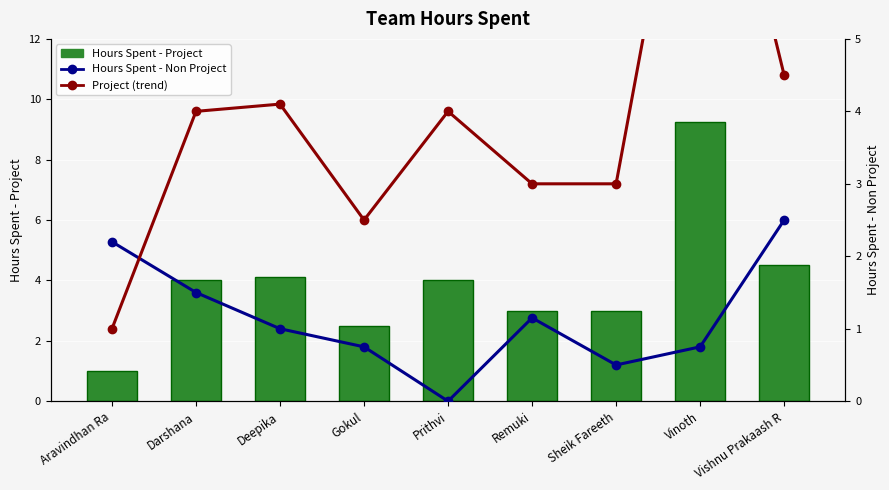

How many values in the Hours Spent - Project series are below 4?

4